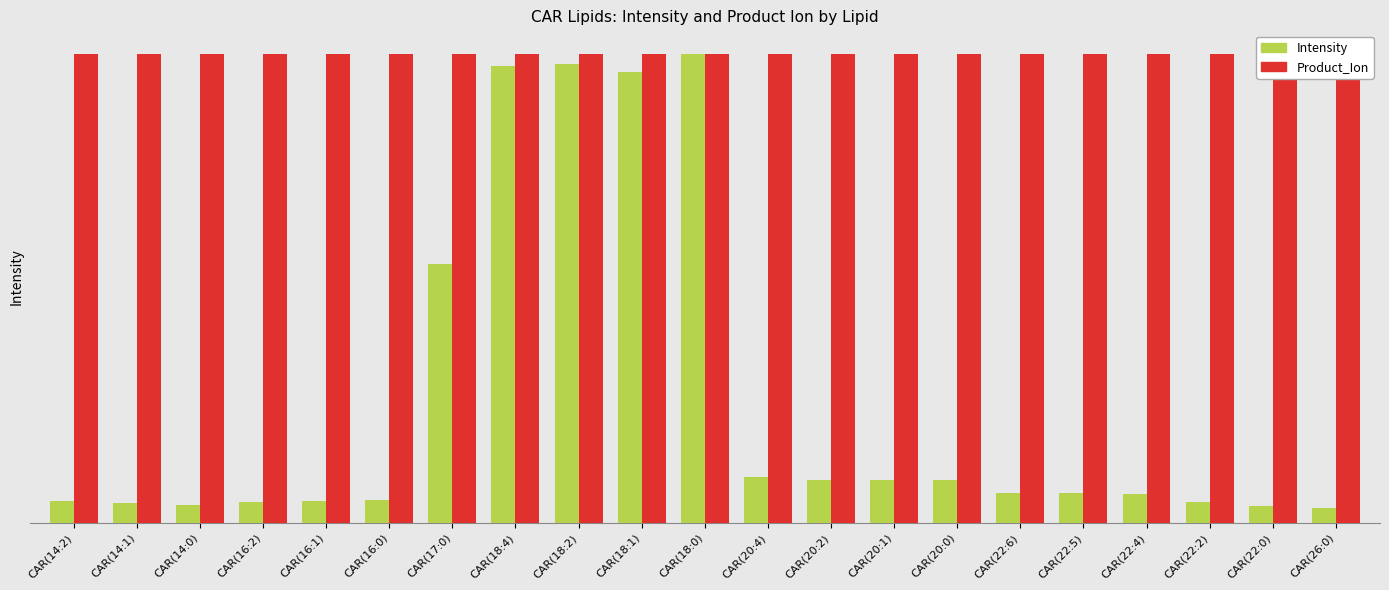

List the labels in order of Product_Ion value, smallest first.

CAR(14:2), CAR(14:1), CAR(14:0), CAR(16:2), CAR(16:1), CAR(16:0), CAR(17:0), CAR(18:4), CAR(18:2), CAR(18:1), CAR(18:0), CAR(20:4), CAR(20:2), CAR(20:1), CAR(20:0), CAR(22:6), CAR(22:5), CAR(22:4), CAR(22:2), CAR(22:0), CAR(26:0)